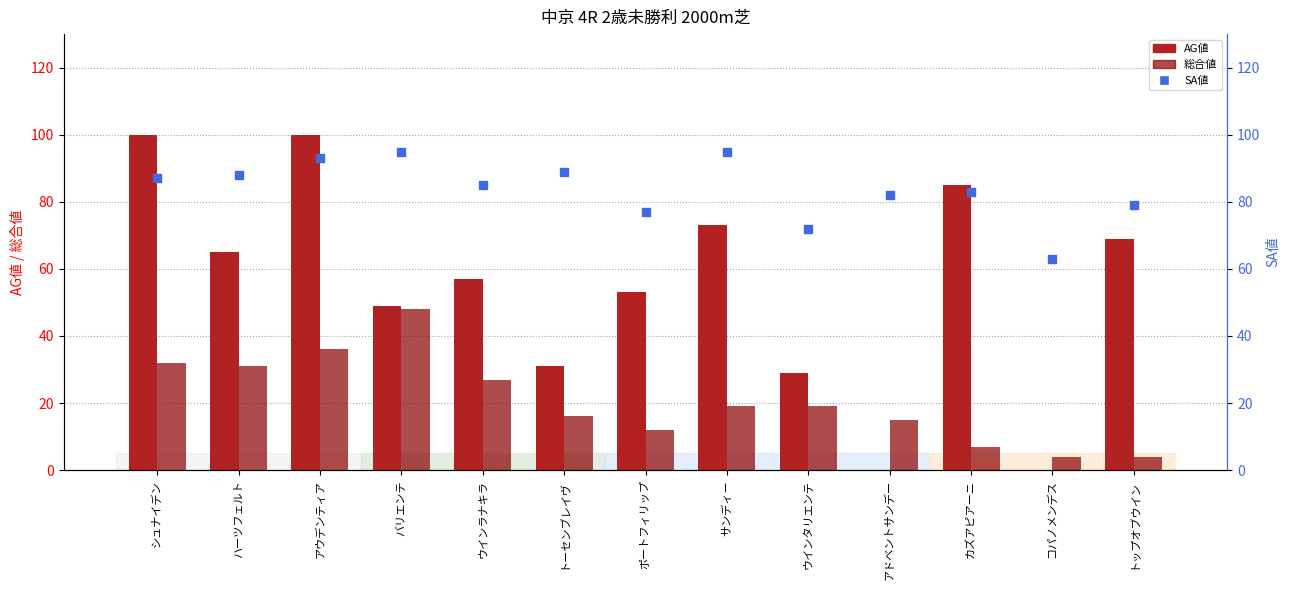

Which series has the widest spread of Y values?

AG値